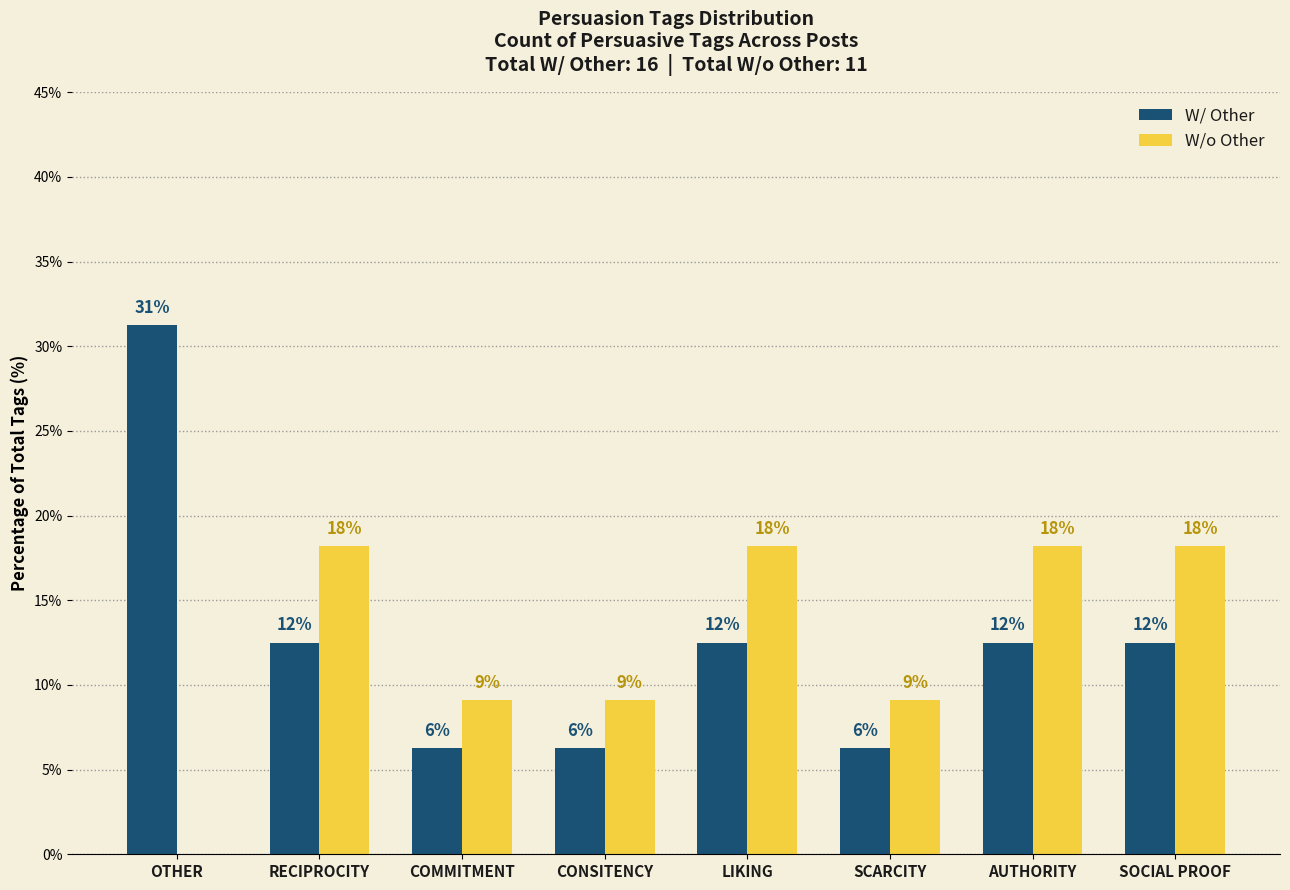

What are all the series names shown in the legend?

W/ Other, W/o Other